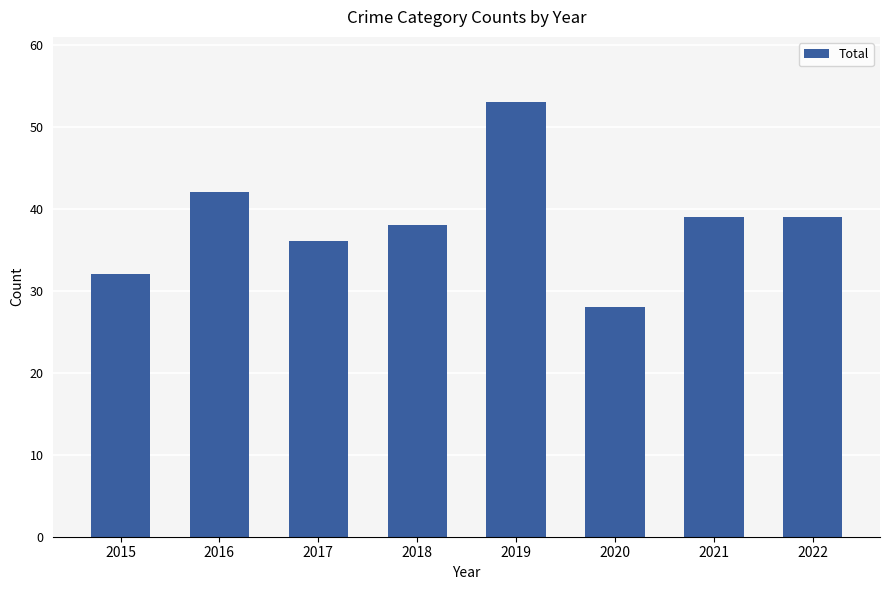

What is the change in value from 2015 to 2018?

+6